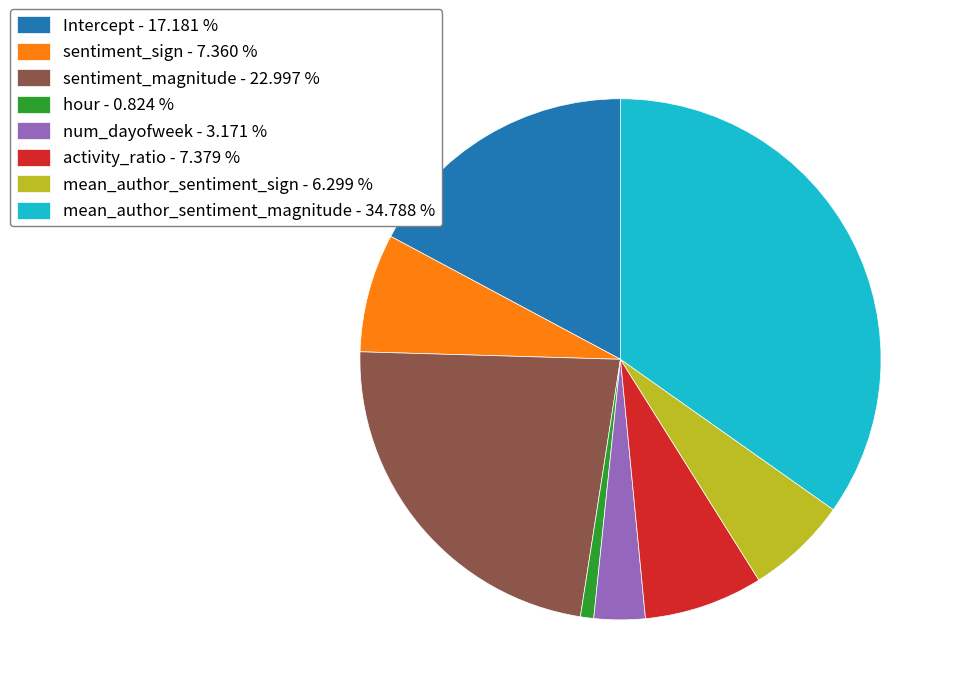

Which has a higher value, sentiment_magnitude or hour?

sentiment_magnitude